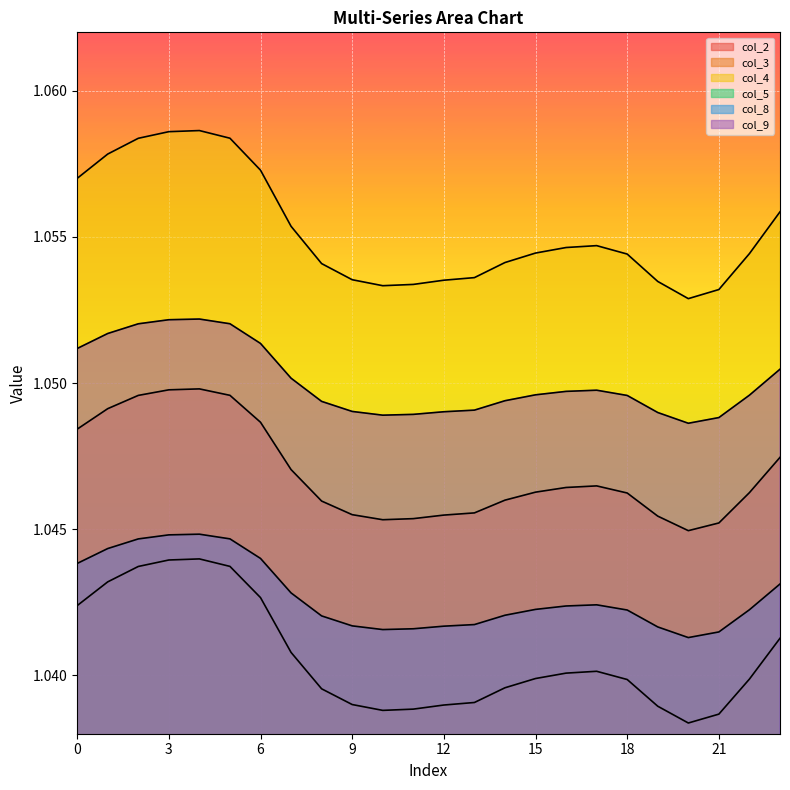

True or false: col_9 and col_4 intersect in this chart.

False